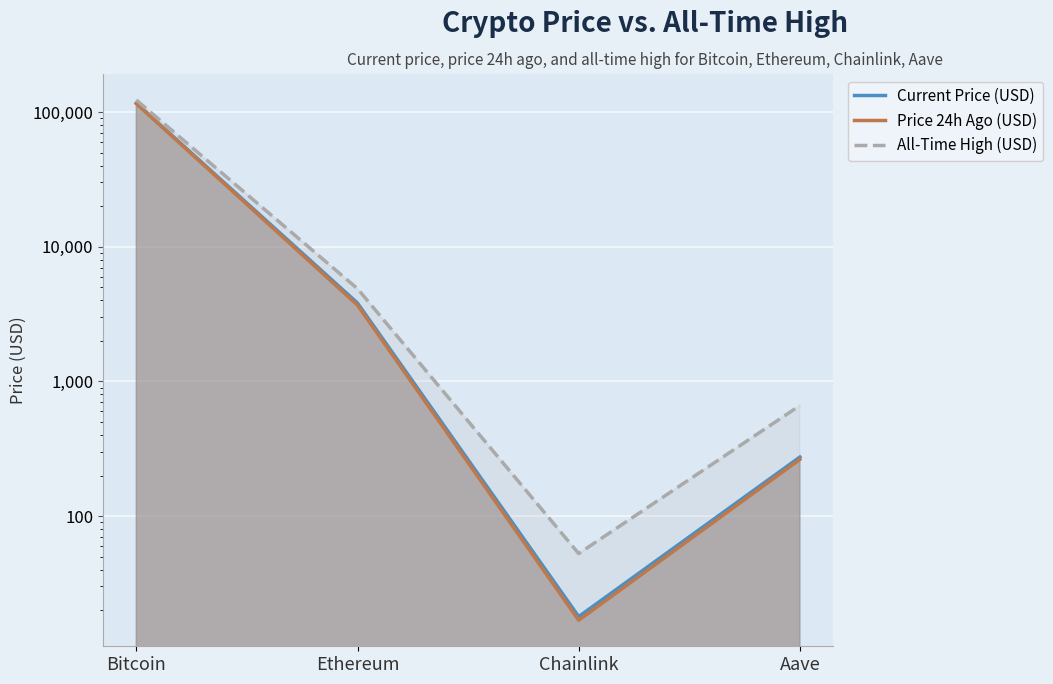

What are all the series names shown in the legend?

Current Price (USD), Price 24h Ago (USD), All-Time High (USD)